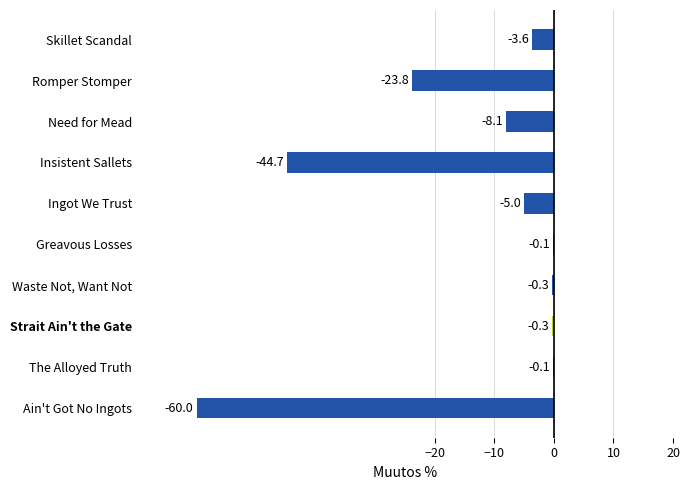

Reading bottom to top, extract all data points from this chart.

Ain't Got No Ingots=-60.0	The Alloyed Truth=-0.1	Strait Ain't the Gate=-0.3	Waste Not, Want Not=-0.3	Greavous Losses=-0.1	Ingot We Trust=-5.0	Insistent Sallets=-44.7	Need for Mead=-8.1	Romper Stomper=-23.8	Skillet Scandal=-3.6